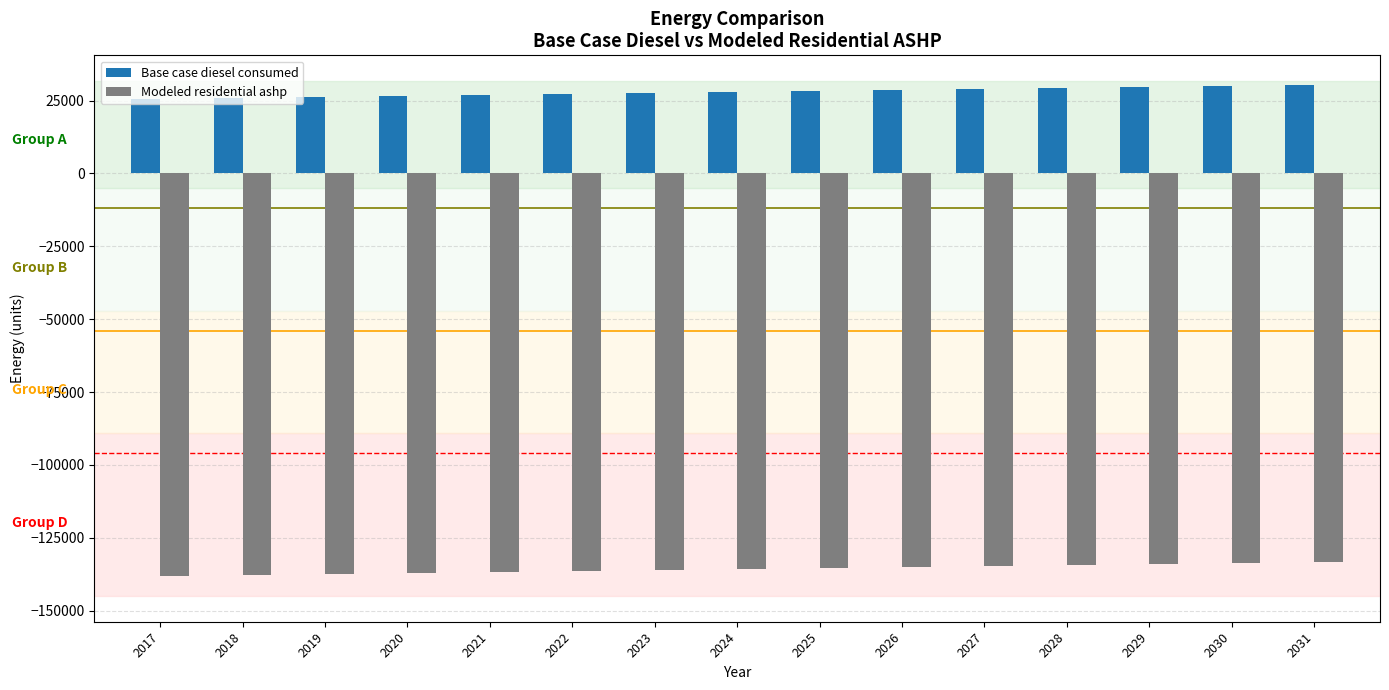

Is the value of Base case diesel consumed at 2022 greater than the value of Modeled residential ashp at 2024?

Yes